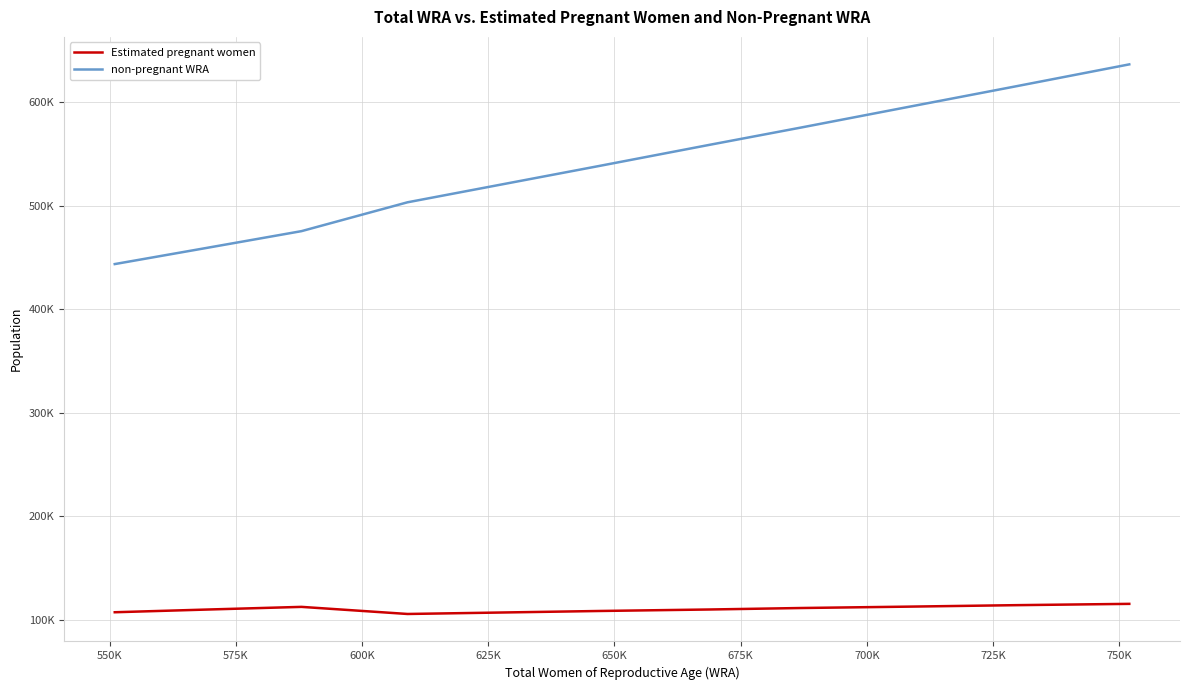

What are all the series names shown in the legend?

Estimated pregnant women, non-pregnant WRA